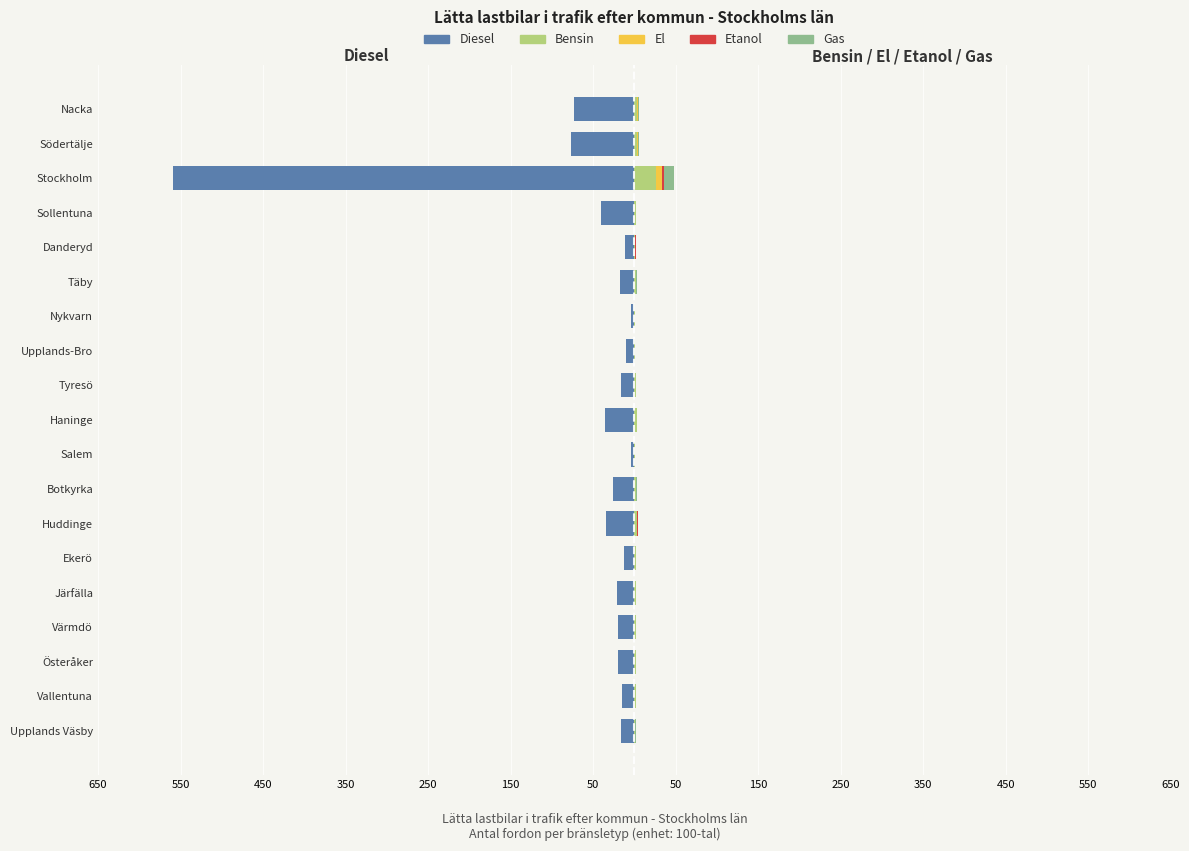

Reading right to left, transcribe all the data shown in this chart.

Diesel: -73.5	-76.7	-559.6	-41.0	-11.0	-17.7	-4.5	-10.2	-15.6	-35.8	-4.0	-26.1	-34.2	-13.0	-20.5	-19.3	-19.3	-14.9	-15.7
Bensin: 3.2	3.5	25.7	1.7	1.1	1.6	0.6	1.1	1.9	3.2	0.4	2.1	3.4	1.8	1.9	2.3	2.2	1.5	1.1
El: 0.7	0.7	7.9	0.5	0.3	0.1	0.0	0.1	0.1	0.1	0.0	0.1	0.1	0.1	0.1	0.0	0.1	0.0	0.1
Etanol: 0.2	0.2	2.3	0.1	0.1	0.2	0.0	0.1	0.1	0.2	0.0	0.1	0.3	0.1	0.1	0.1	0.1	0.1	0.1
Gas: 1.2	1.5	12.5	0.2	0.1	0.9	0.0	0.1	0.1	0.2	0.1	1.3	0.4	0.1	0.3	0.1	0.1	0.0	0.1